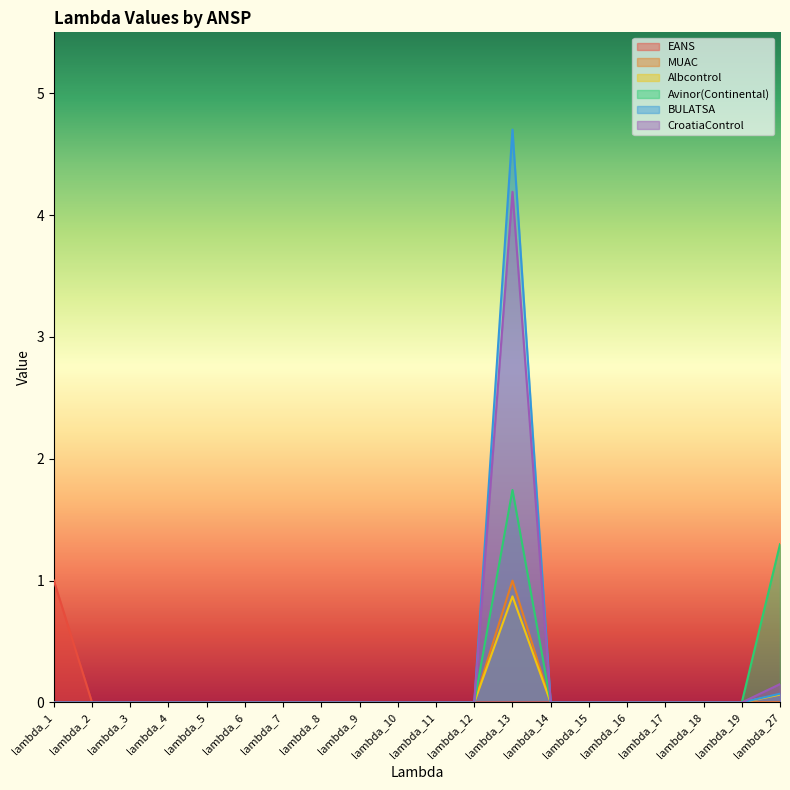

Does the chart display data point markers on the line(s)?

No